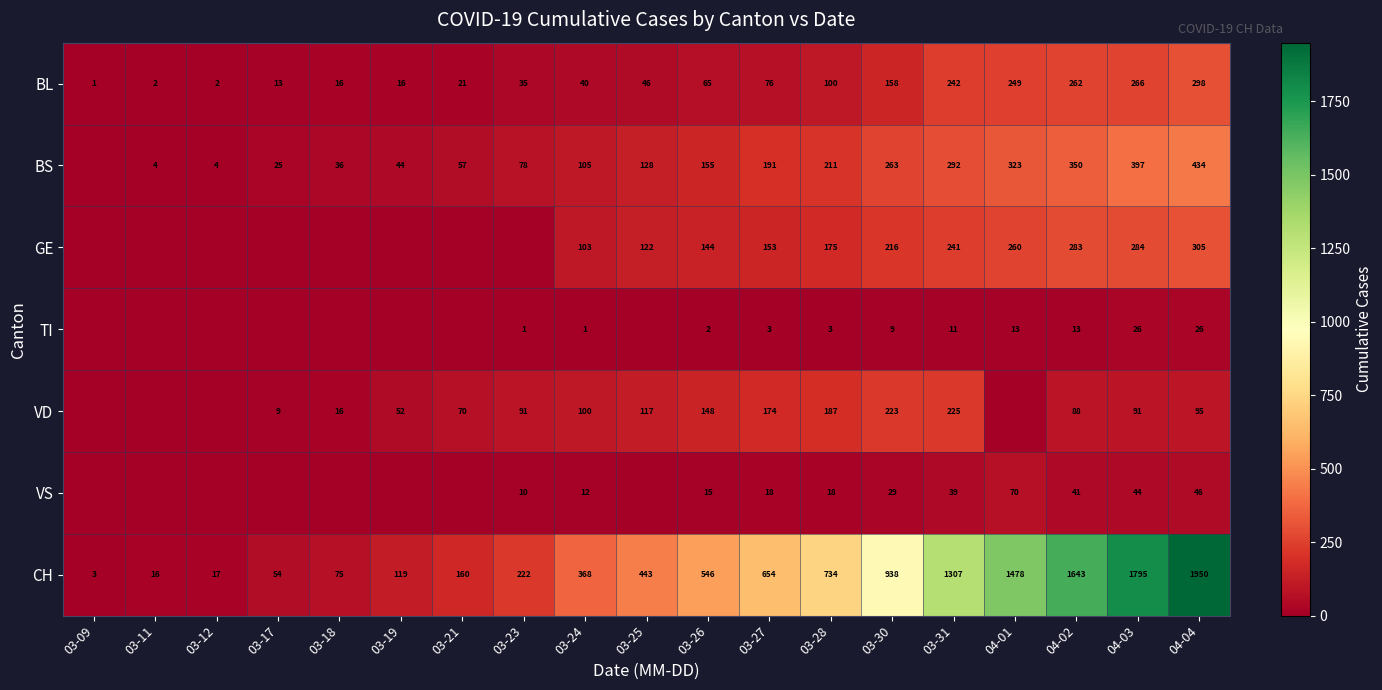

What is the difference between the maximum and minimum values in the CH series?

1947